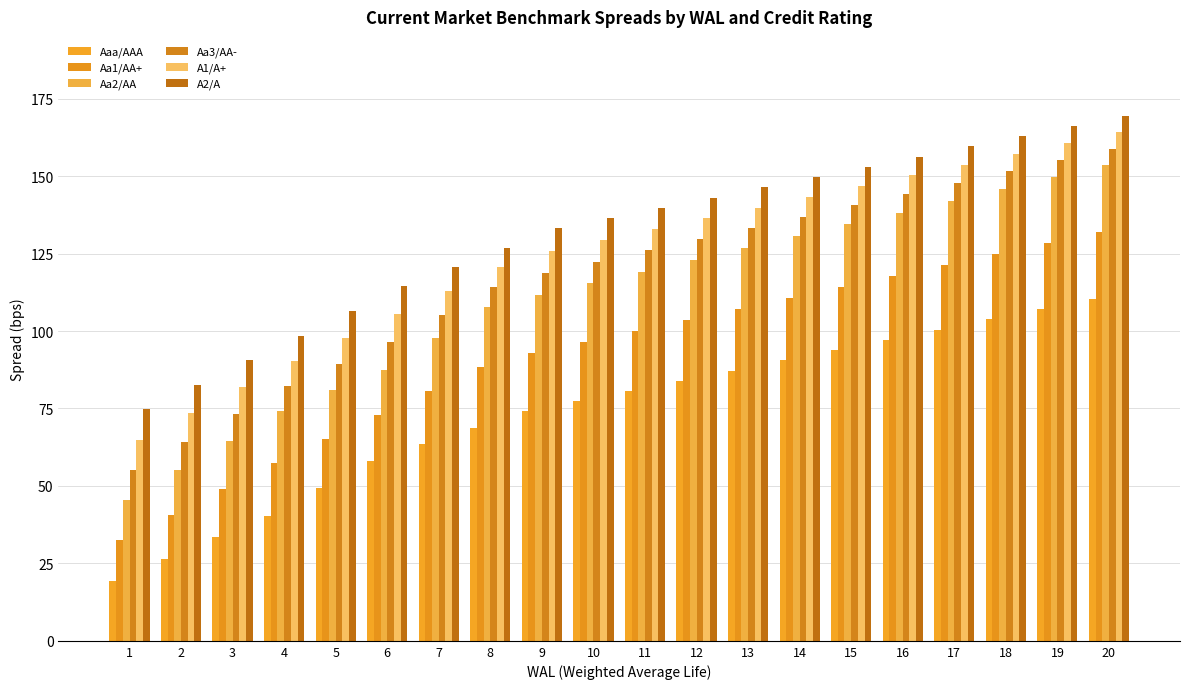

The Aaa/AAA series shows 34.9 at 12. True or false?

False